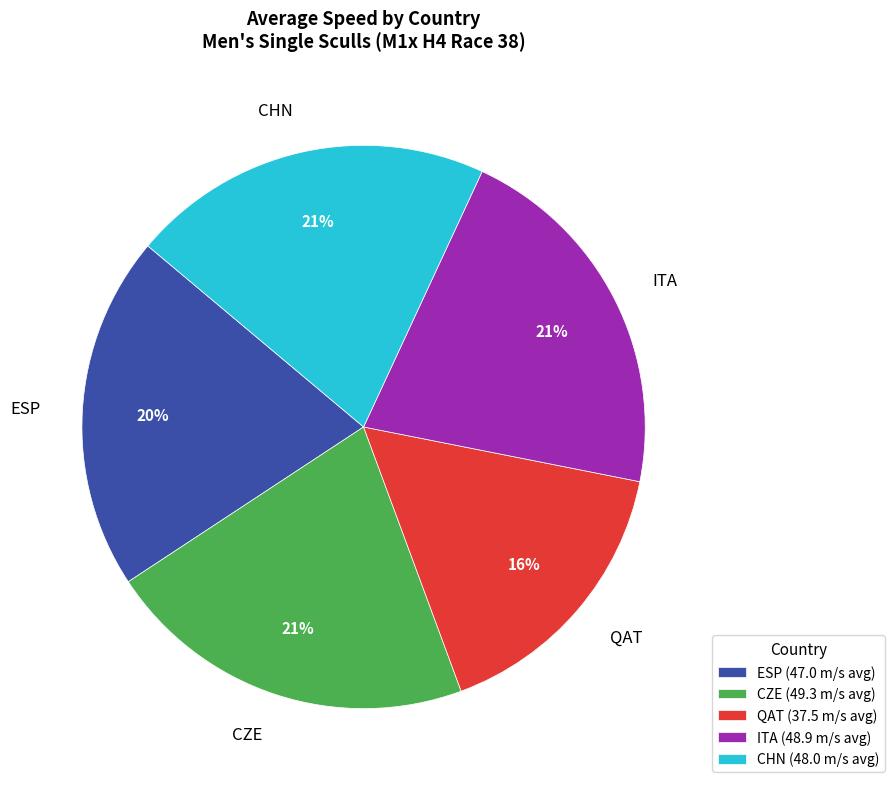

Is there a majority slice in this chart?

No